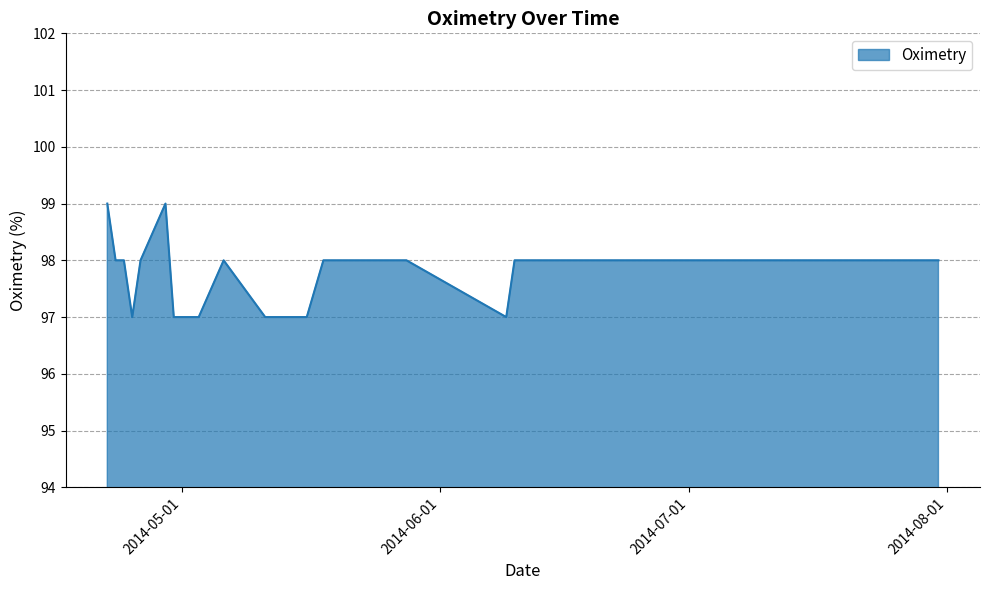

What is the minimum value shown in the chart?

97